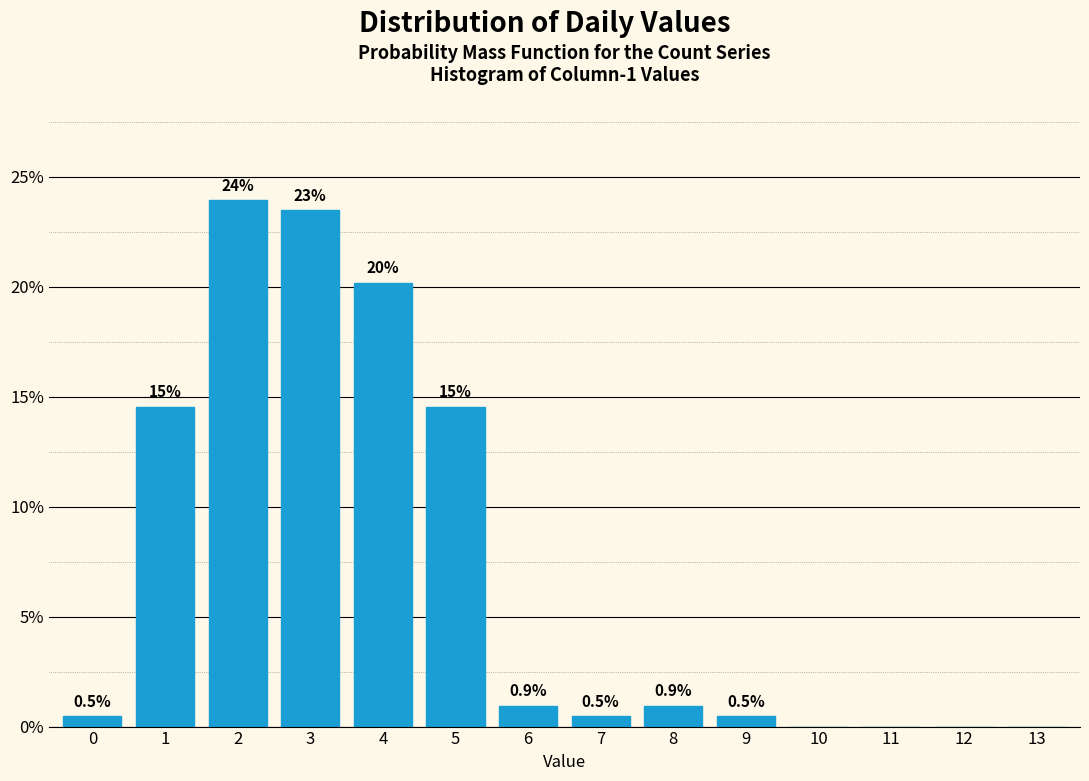

Reading left to right, transcribe all the data shown in this chart.

0=0.5	1=14.6	2=23.9	3=23.5	4=20.2	5=14.6	6=0.9	7=0.5	8=0.9	9=0.5	10=0.0	11=0.0	12=0.0	13=0.0